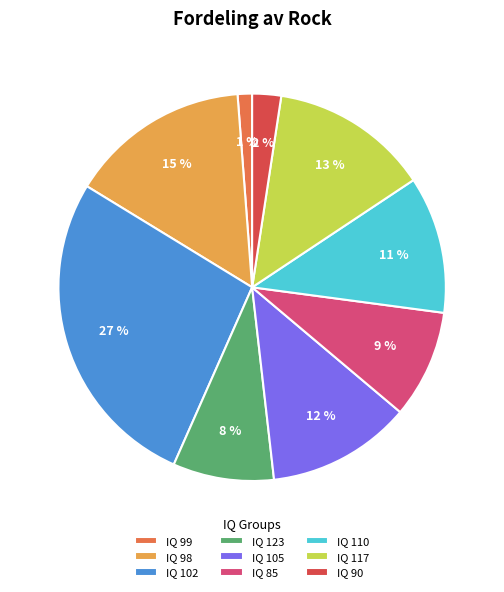

To the nearest percent, what is the combined percentage of IQ 105 and IQ 123?

20%